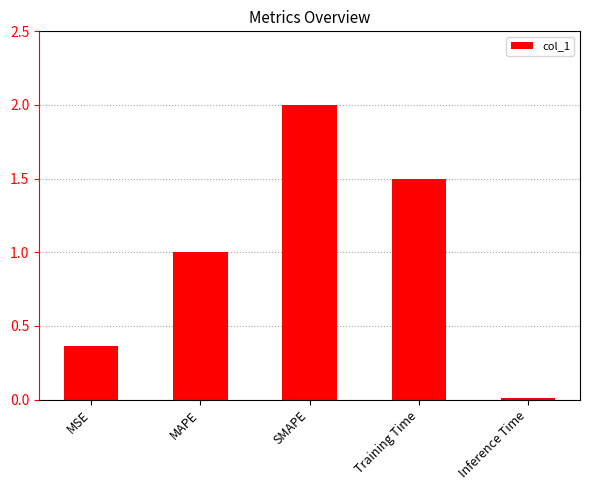

How many bars are there in total?

5